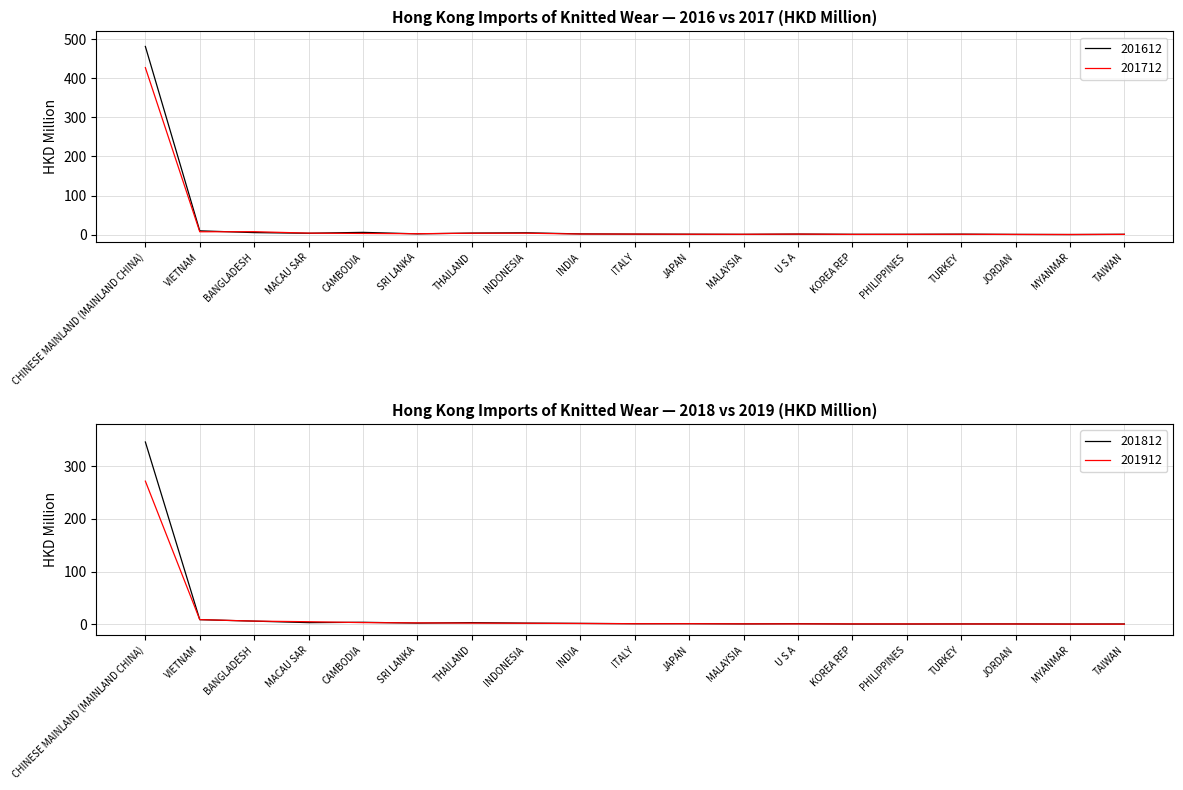

Is the value of 201712 at VIETNAM greater than the value of 201912 at MALAYSIA?

Yes